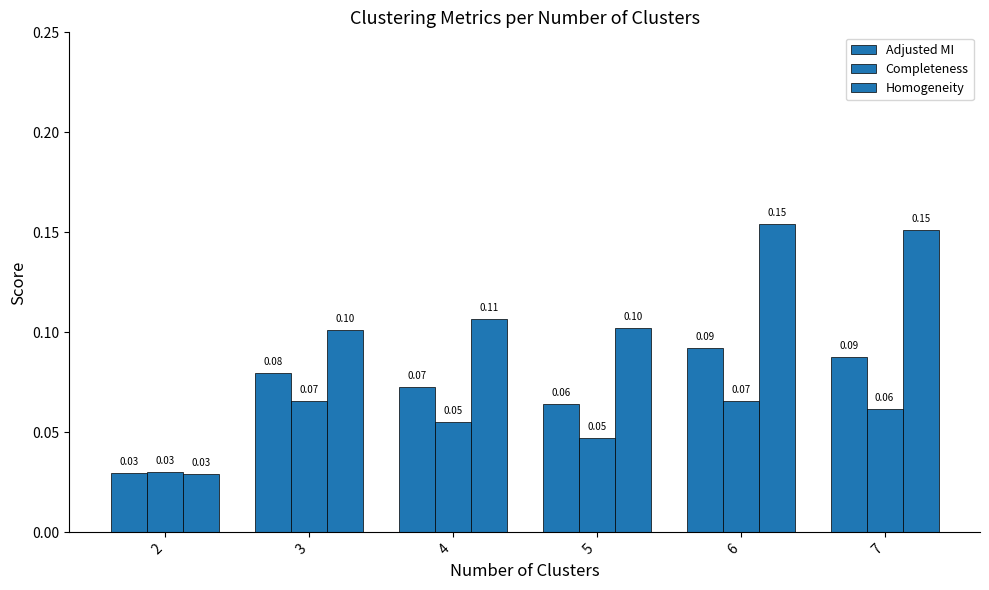

Which category has the highest value in the Completeness series?

6